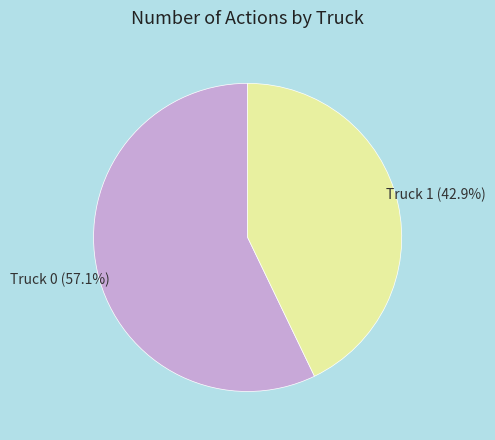

Is it true that Truck 0 is 66% of the pie?

False